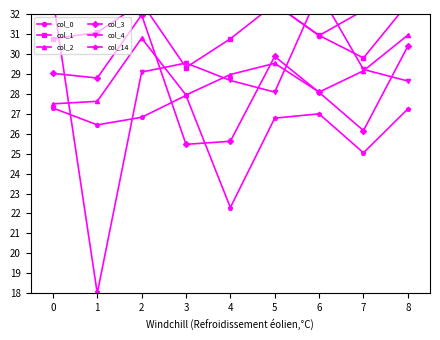

What is the sum of the col_2 values at 5 and 3?

57.5